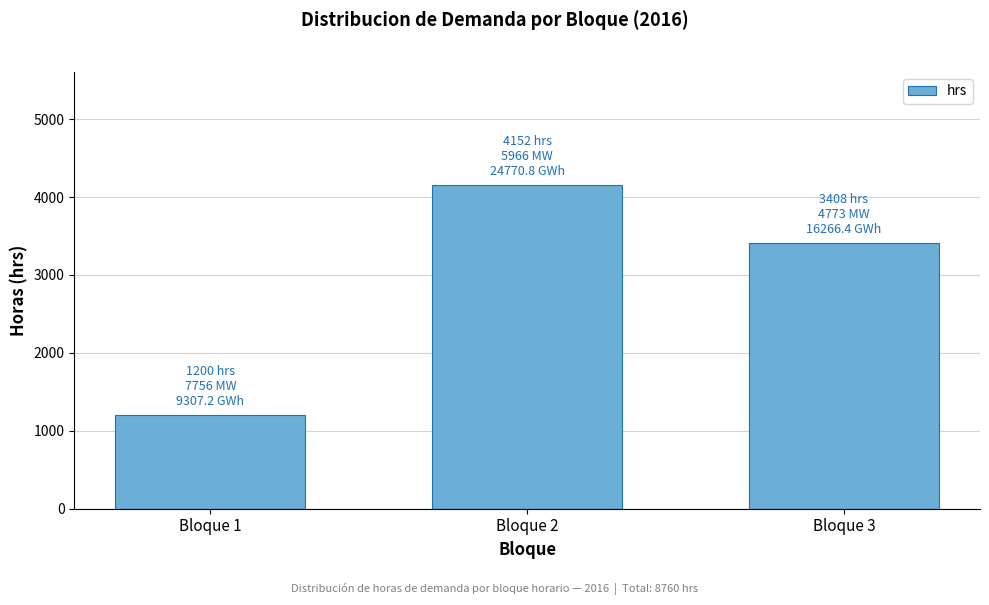

Reading right to left, transcribe all the data shown in this chart.

3408	4152	1200